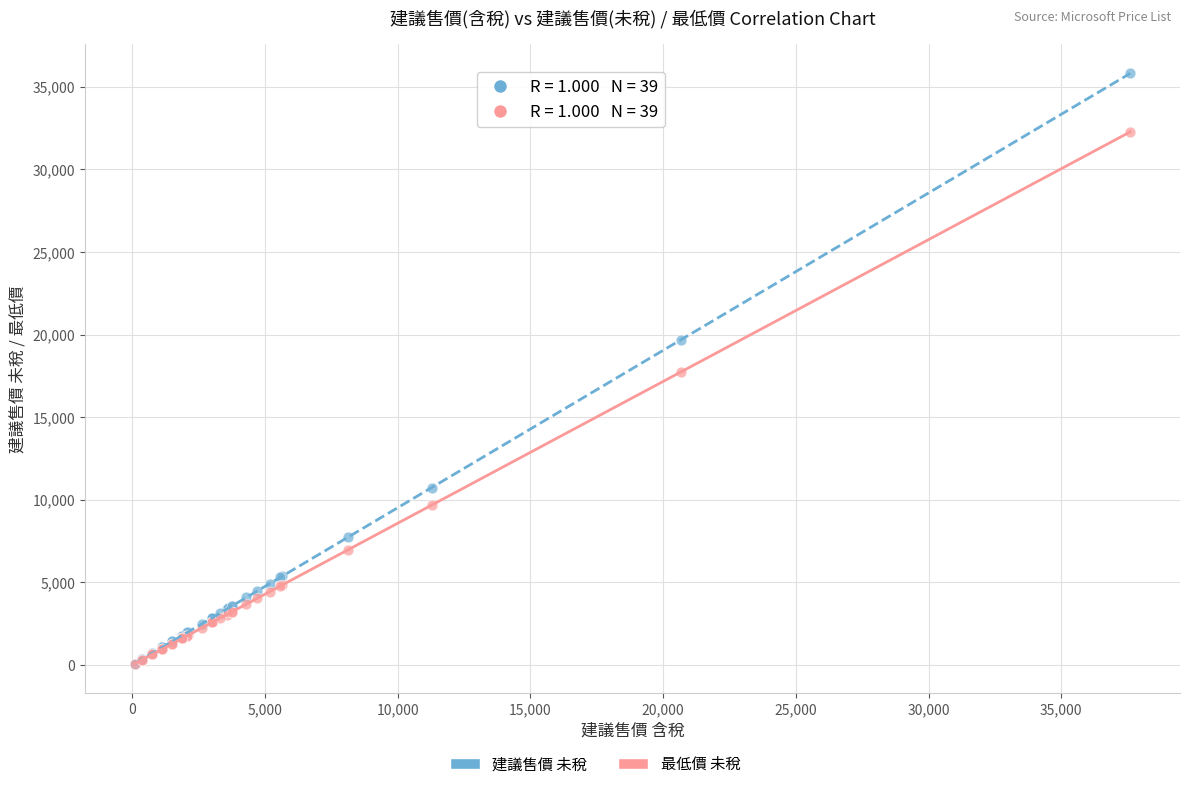

In the 最低價 未稅 series, what Y value is closest to 16172?

17747.7